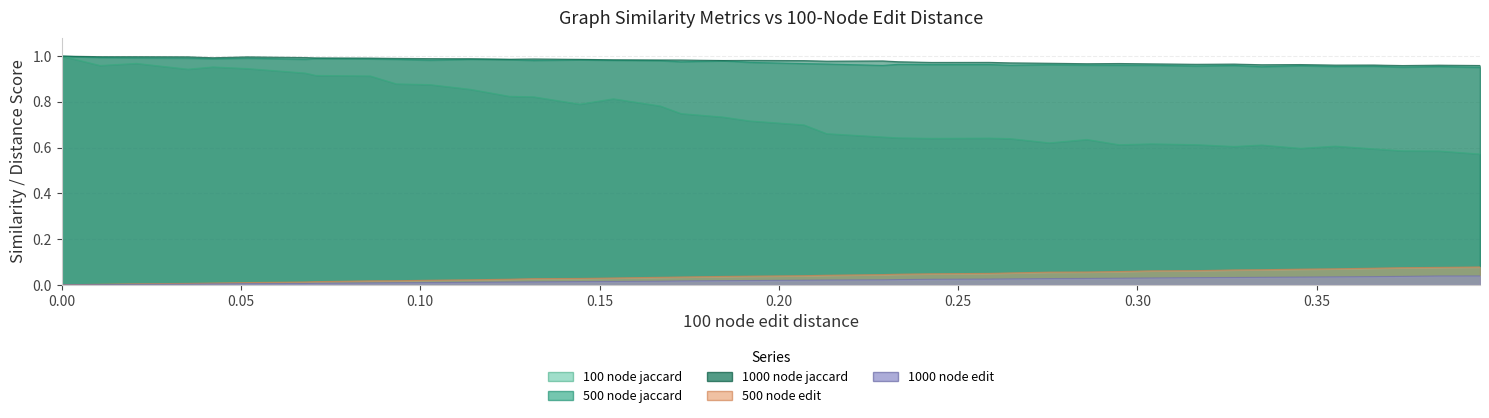

What is the approximate value of 100 node jaccard at 10?

0.9